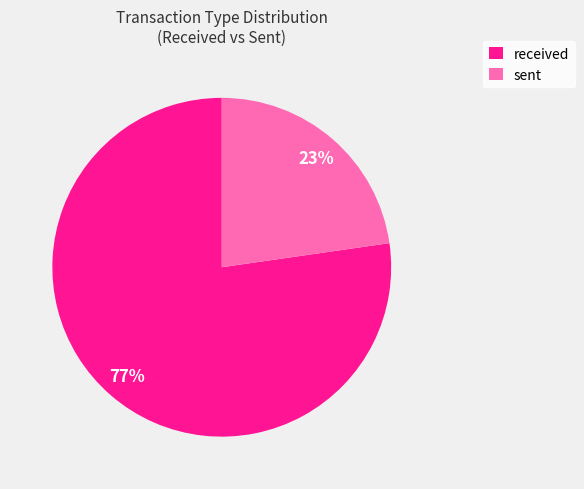

To the nearest percent, what is the average slice percentage?

50%